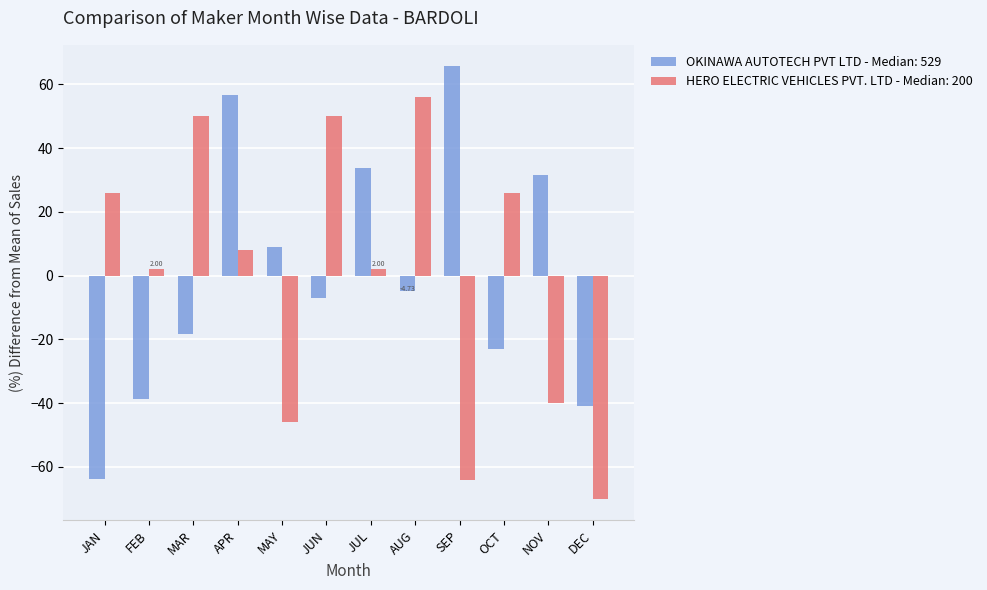

Rank the series by their maximum value, from lowest to highest.

HERO ELECTRIC VEHICLES PVT. LTD - Median: 200, OKINAWA AUTOTECH PVT LTD - Median: 529